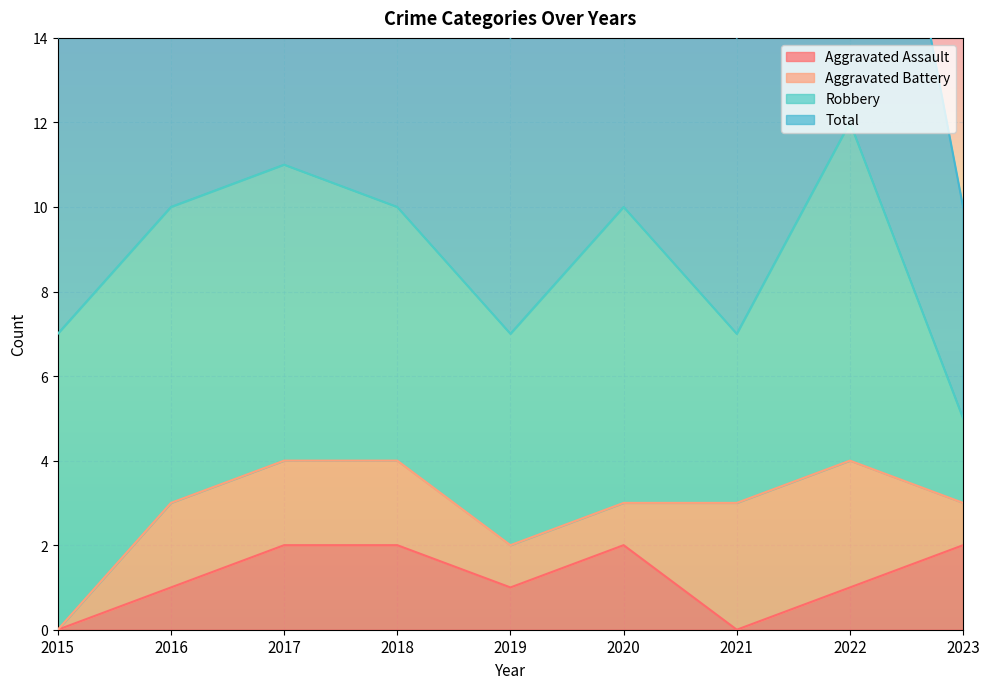

At which label is Total closest to 8?

2015